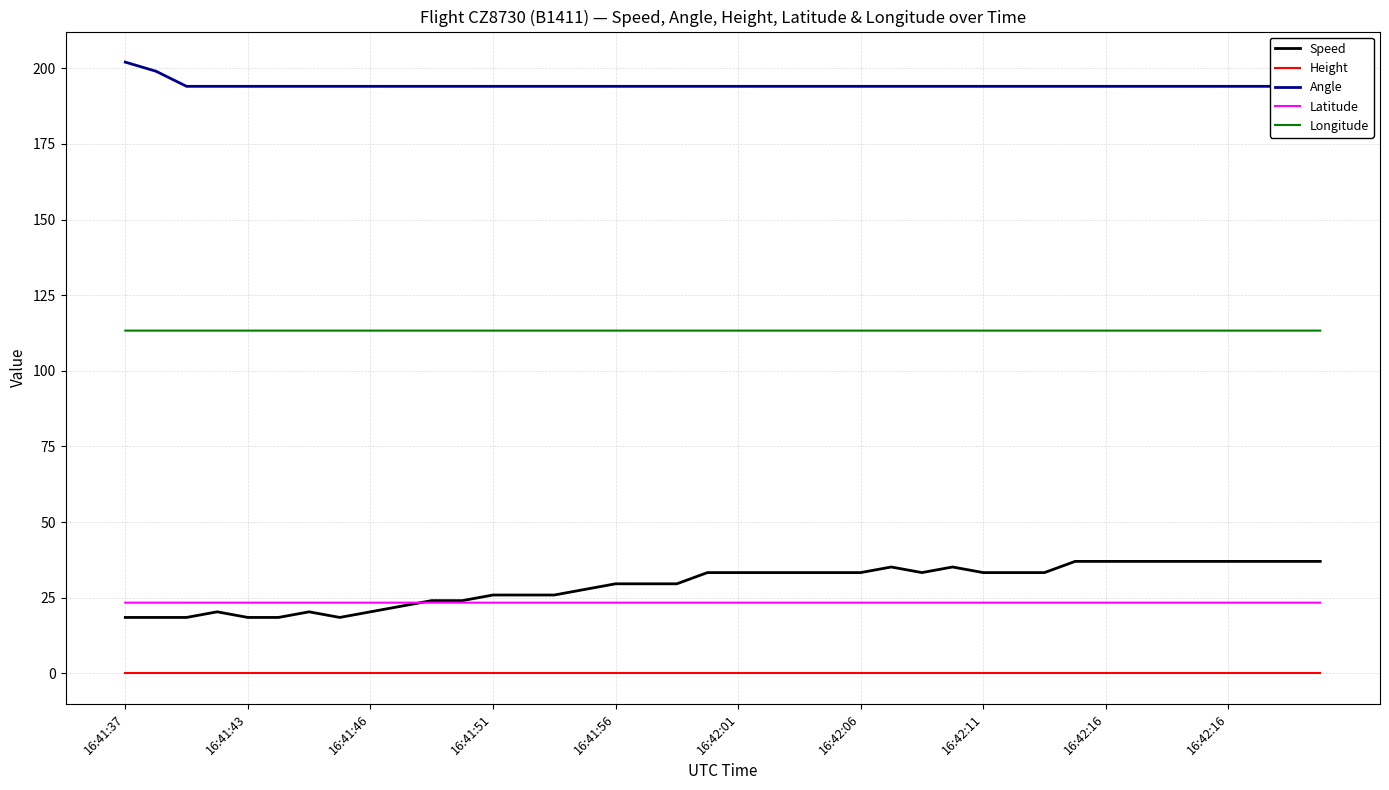

Is this an area chart (filled region under the line)?

No